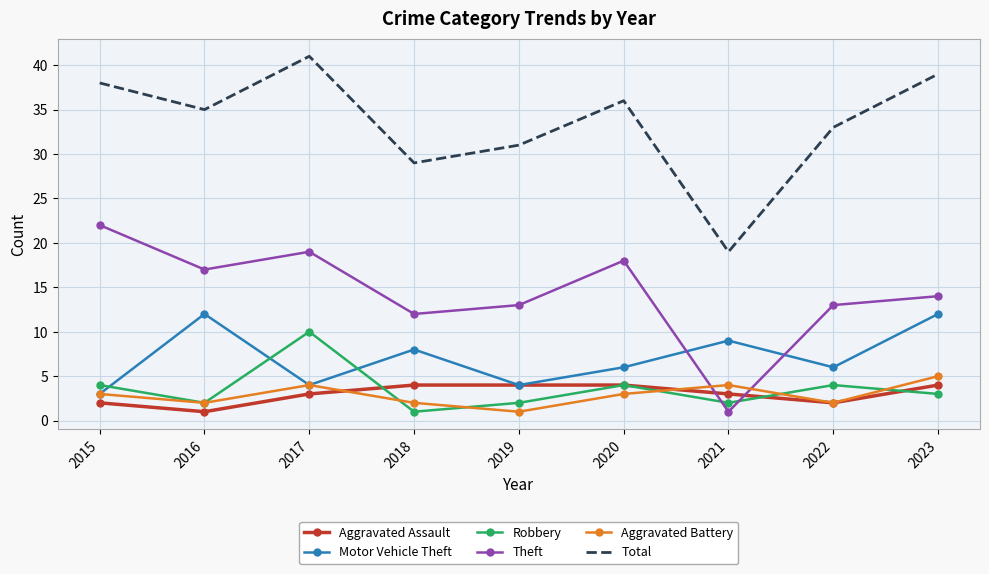

At which label does Theft reach its minimum?

2021